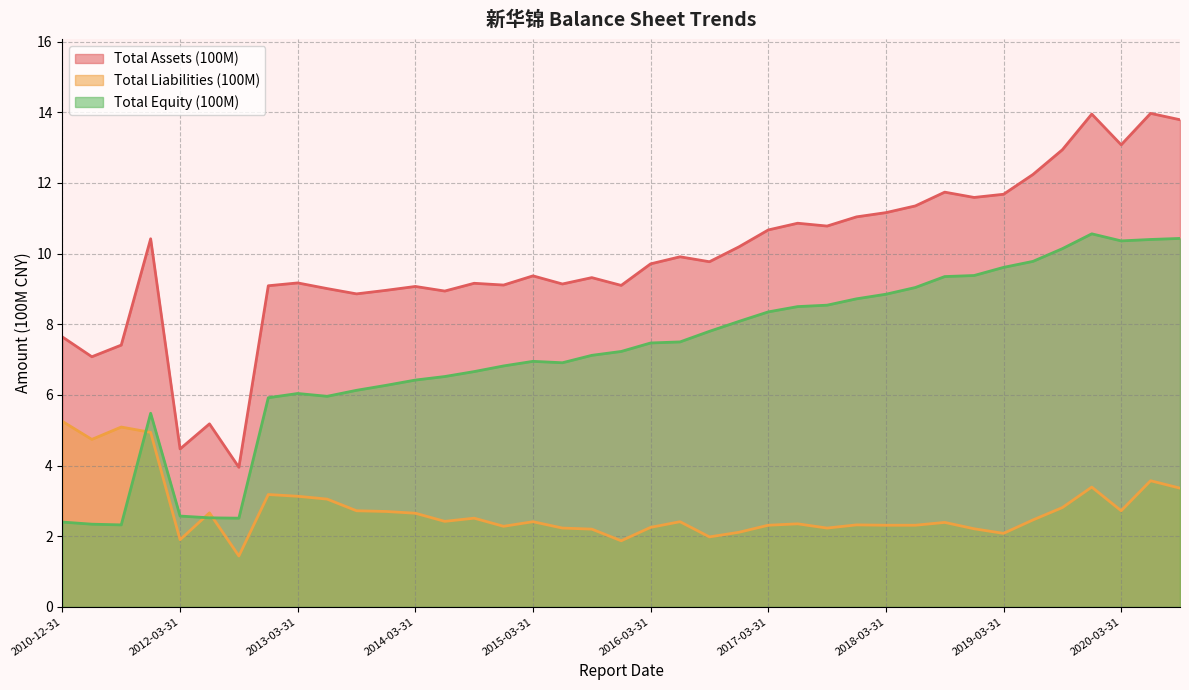

What is the difference between the Total Equity (100M) values at 2012-09-30 and 2017-12-31?

6.2